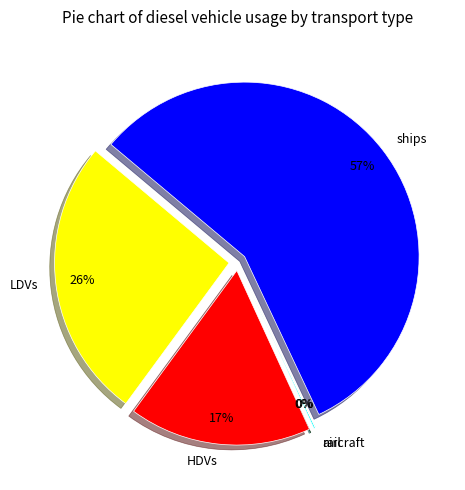

Is it true that LDVs is 26% of the pie?

True